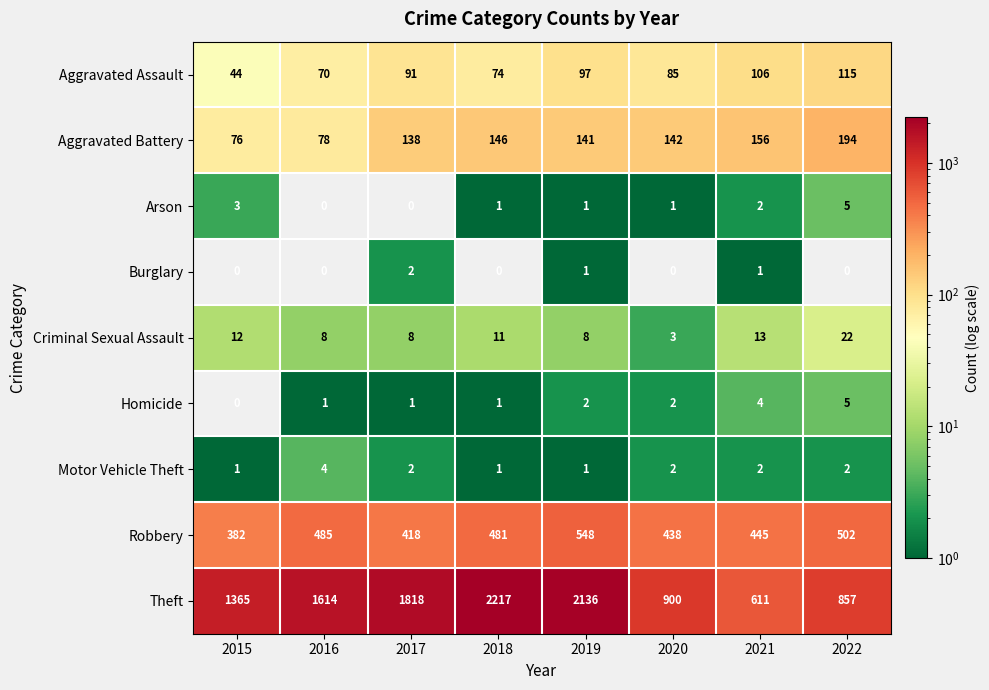

True or false: Burglary has a value of 1 at 2021.

True